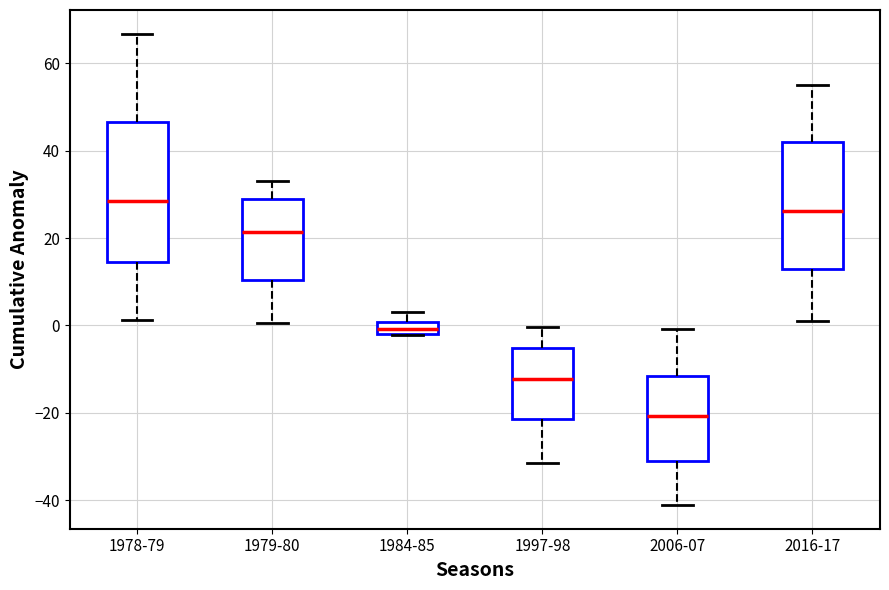

Which box's median line is the lowest?

2006-07